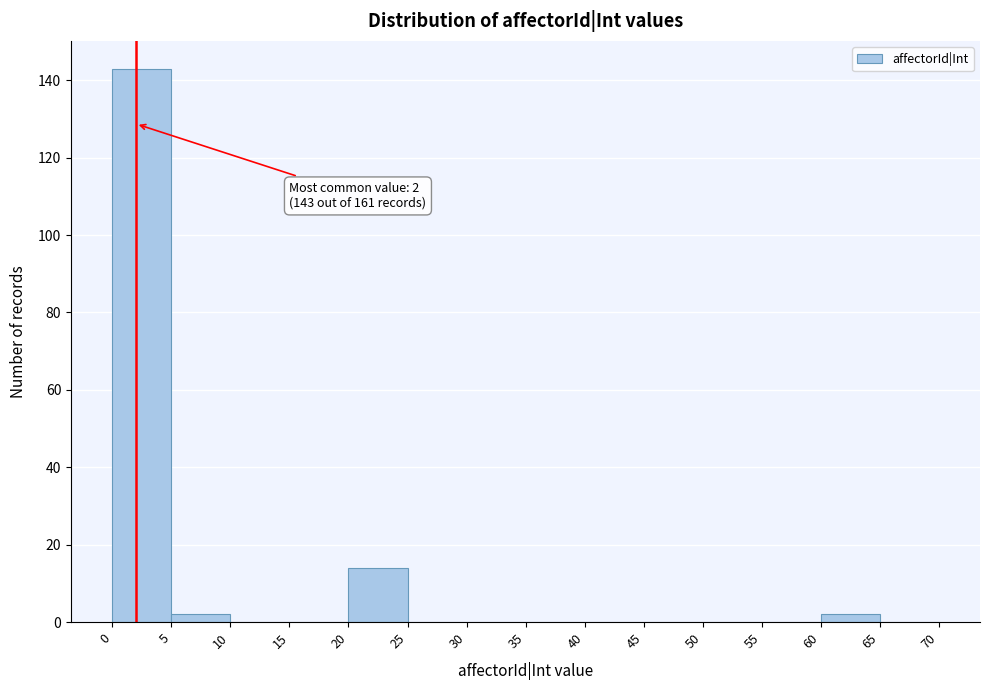

Which range on the x-axis has the tallest bar?

0 to 5